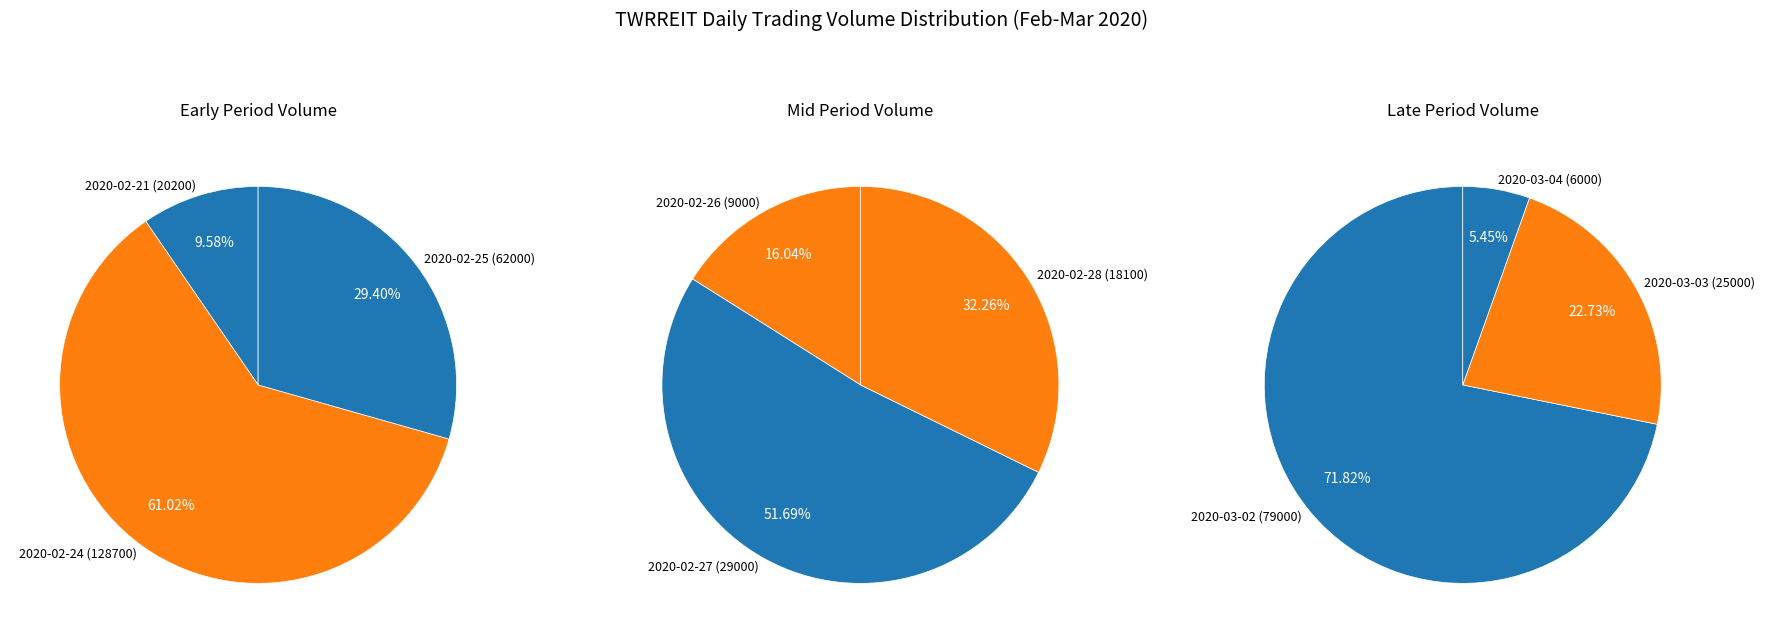

True or false: 2020-03-04 accounts for 14% of the total.

False